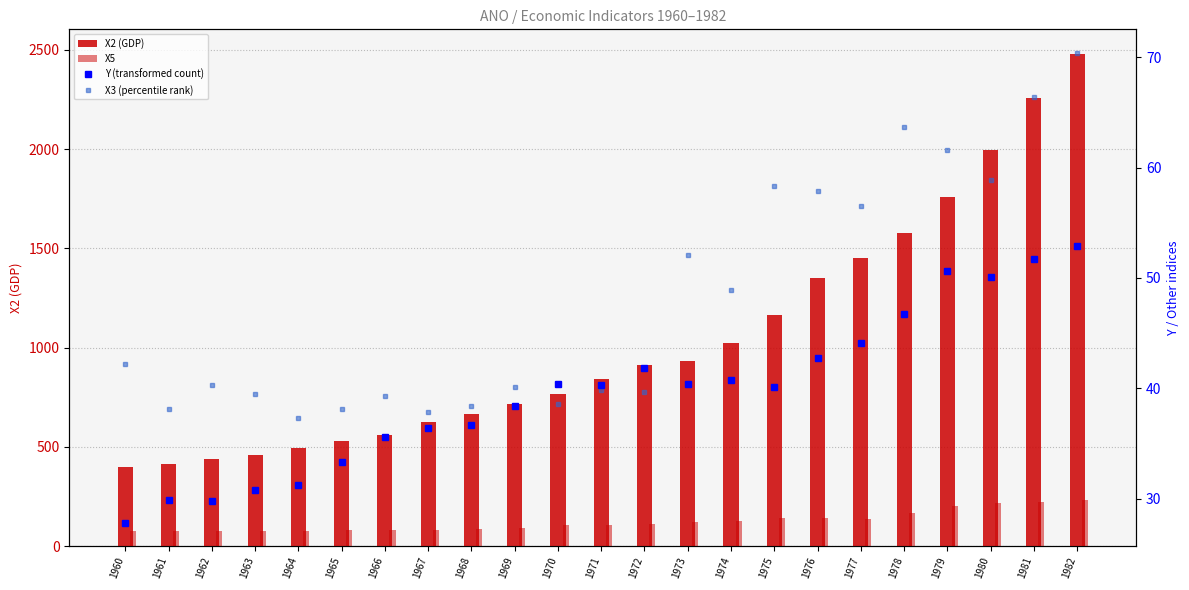

What is the value of the X3 (percentile rank) bar at the 1st from the left?

42.2